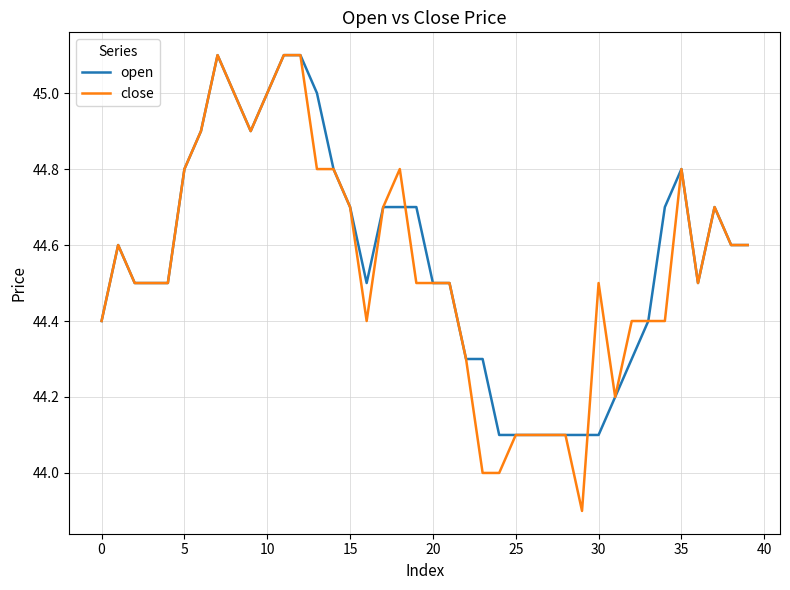

Does the chart display data point markers on the line(s)?

No